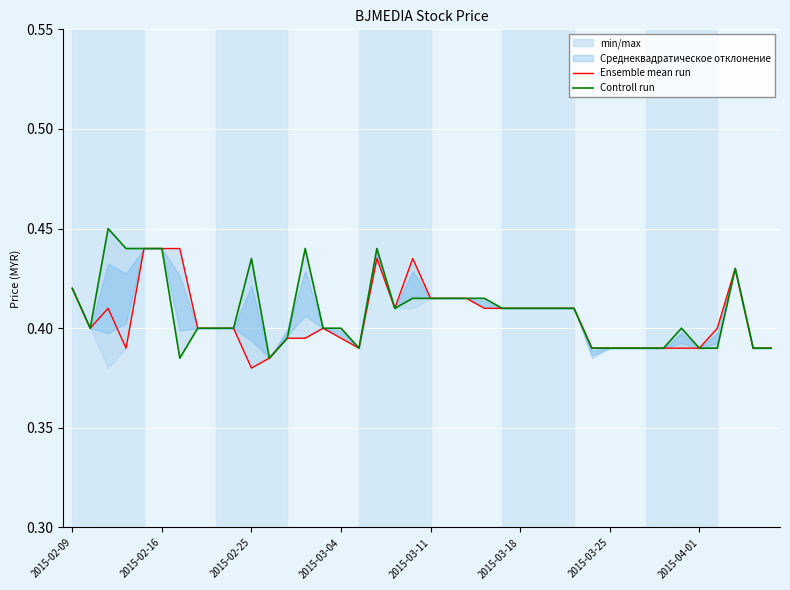

Rank the series by their maximum value, from highest to lowest.

Controll run, Ensemble mean run